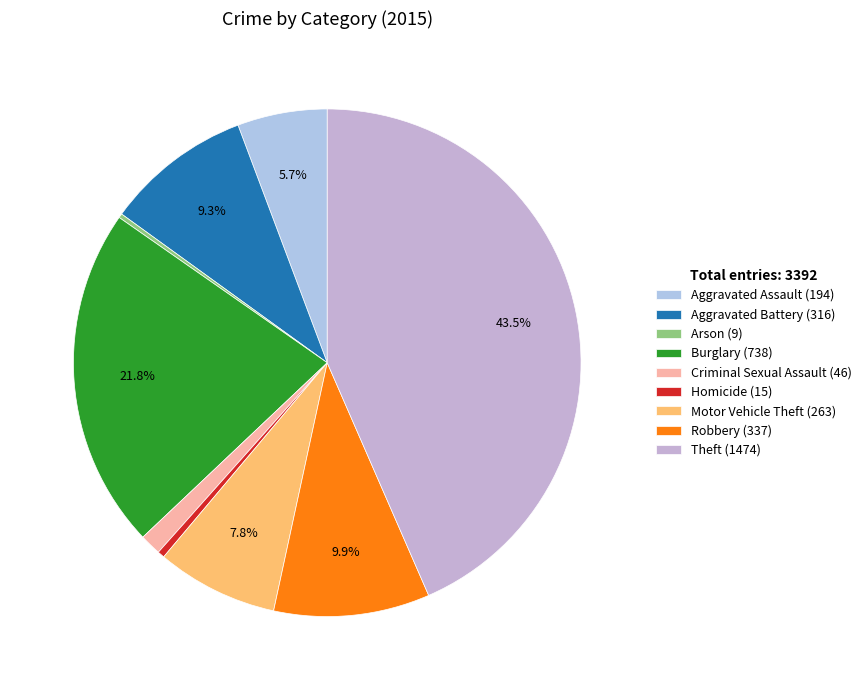

To the nearest percent, what is the combined percentage of Arson and Aggravated Assault?

6%